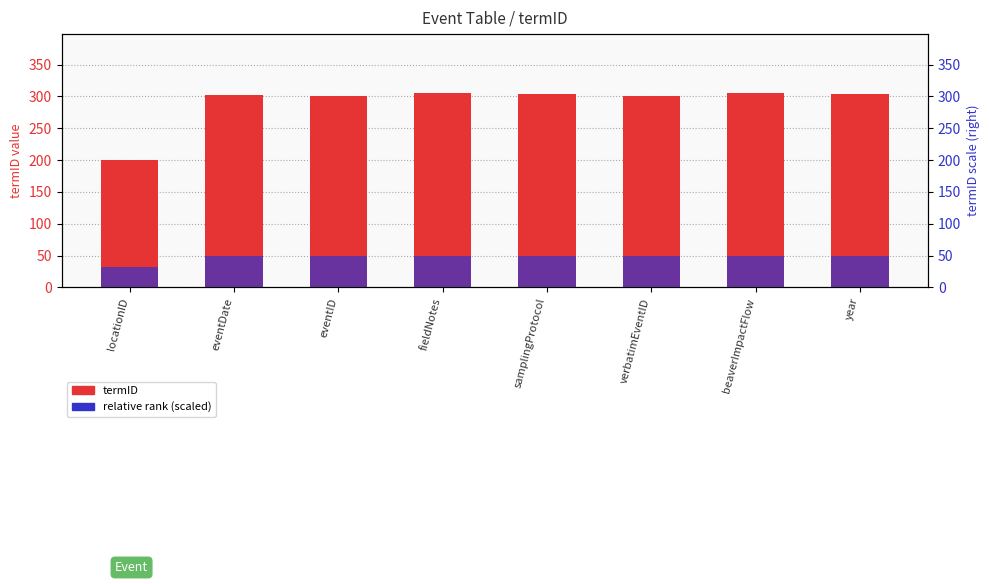

Reading left to right, transcribe all the data shown in this chart.

termID: 200.0	302.0	300.0	305.0	304.0	301.0	306.0	303.0
relative rank (scaled): 32.7	49.3	49.0	49.8	49.7	49.2	50.0	49.5